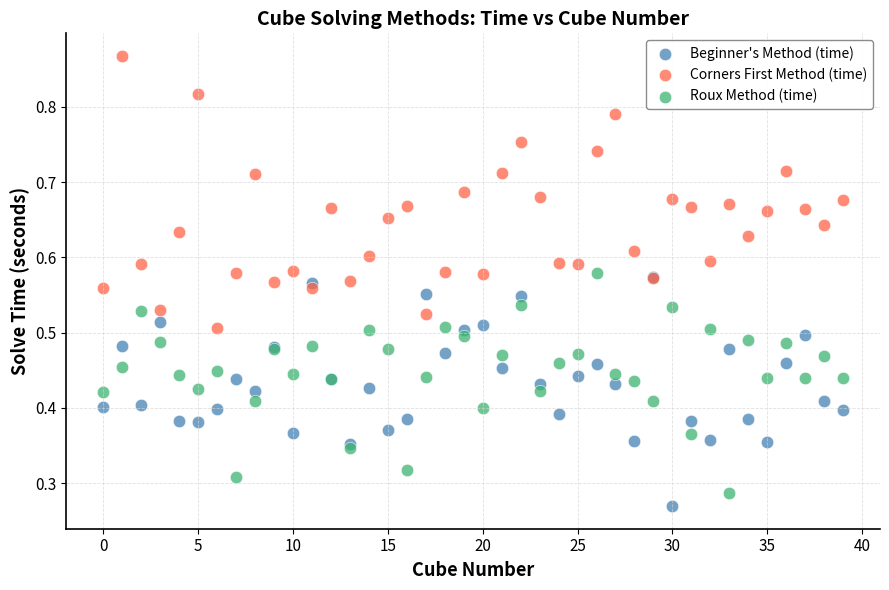

Which series contains the highest Y value?

Corners First Method (time)